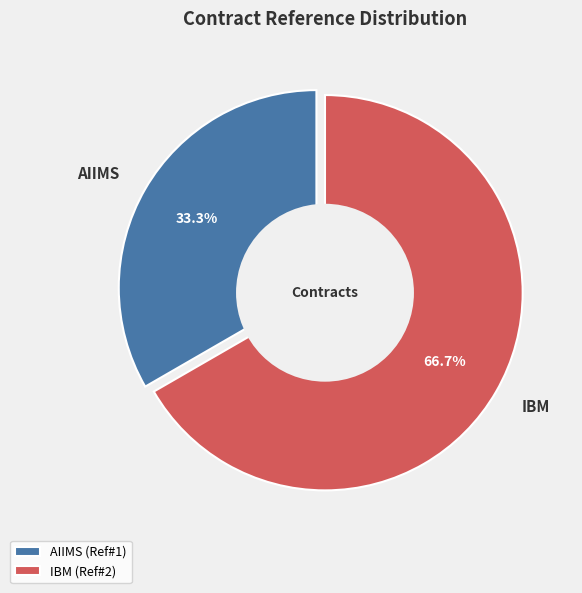

Which category has the smallest portion of the pie?

AIIMS